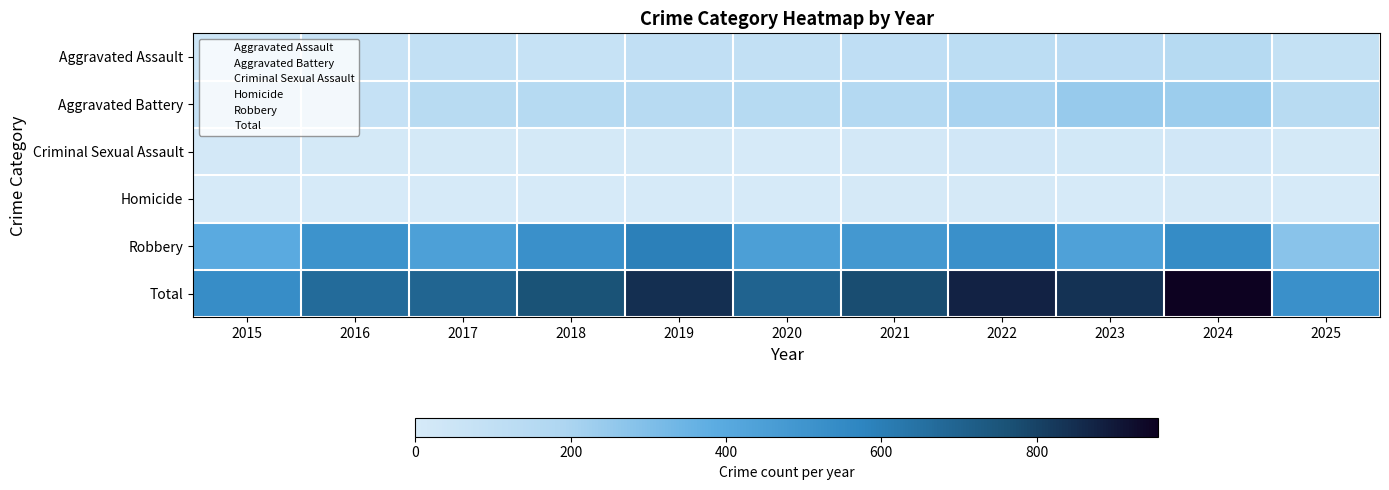

Which series has the widest spread of values?

Total